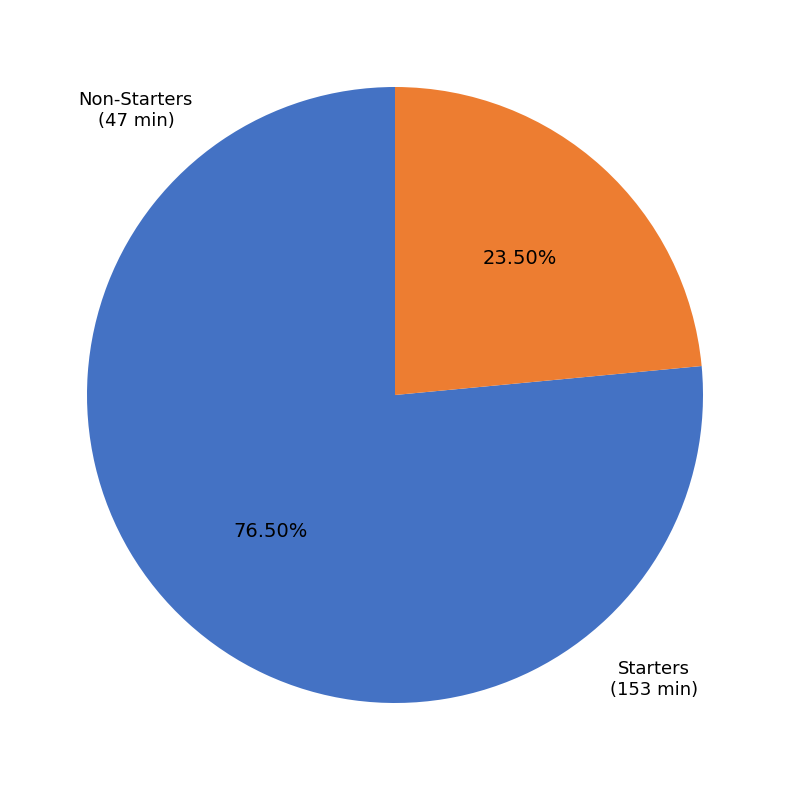

How many slices are in this pie chart?

2